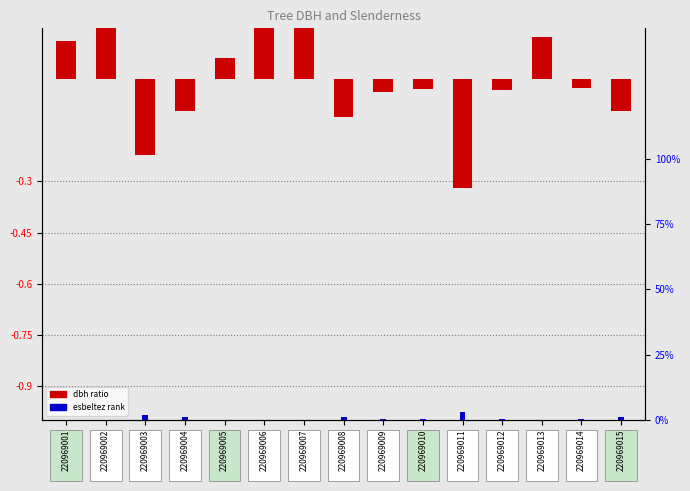

What is the difference between the maximum and minimum values in the esbeltez (rank) series?

0.1